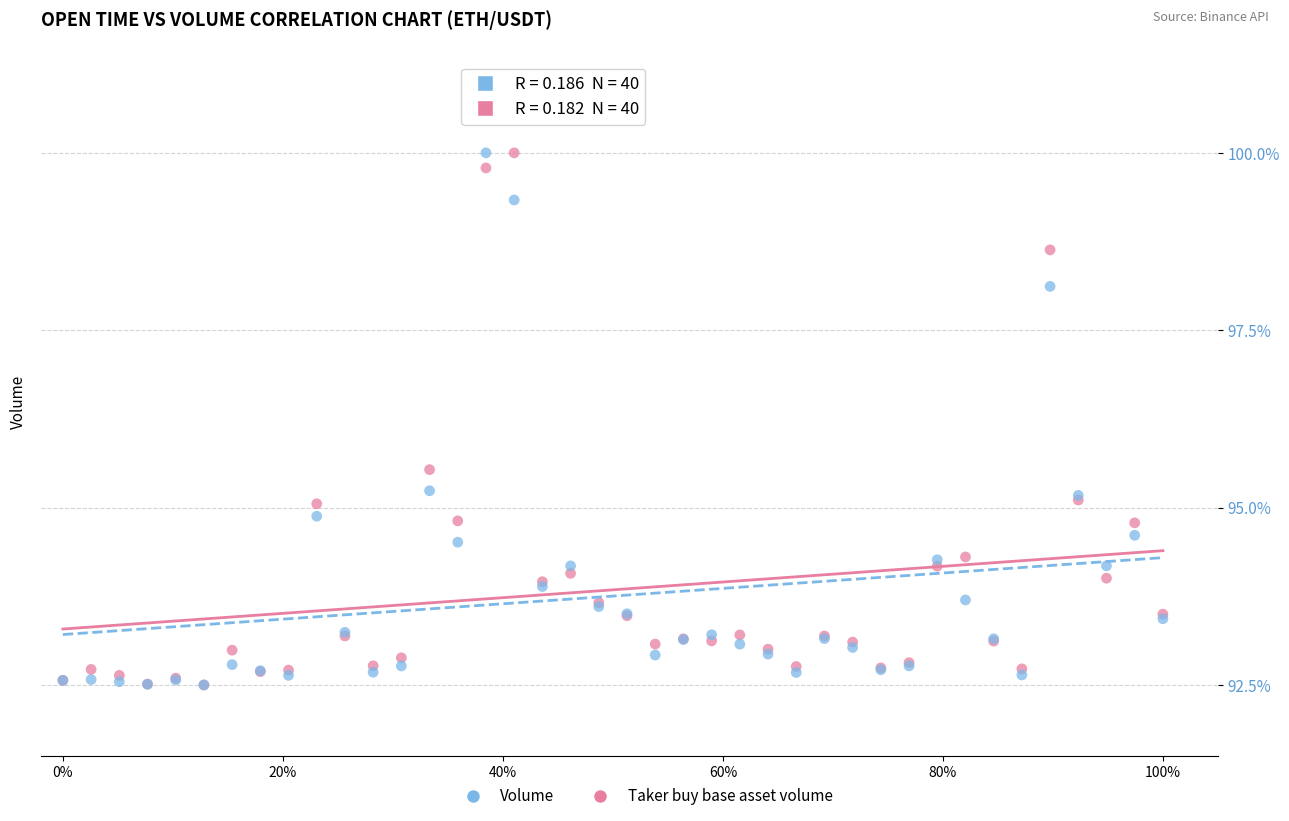

In the Taker buy base asset volume series, what Y value is closest to 96?

95.2